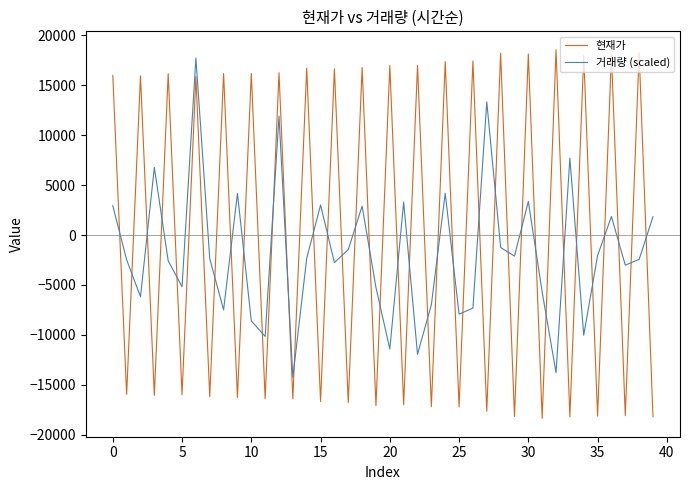

List the series in order of their overall mean, lowest first.

거래량 (scaled), 현재가